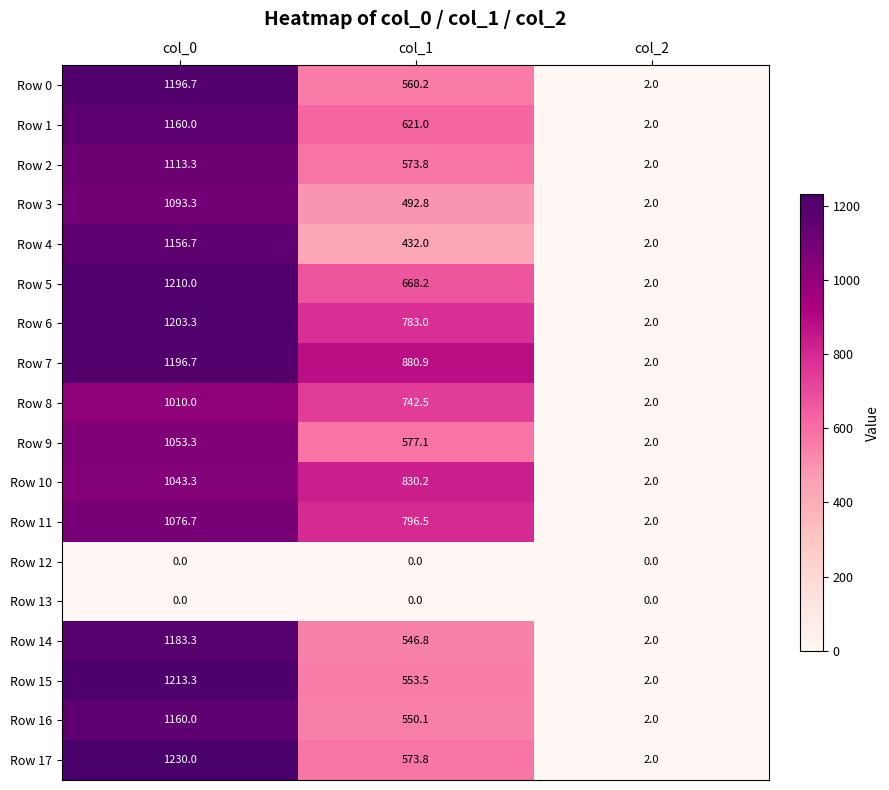

The value of Row 7 at col_0 is 697.9. True or false?

False